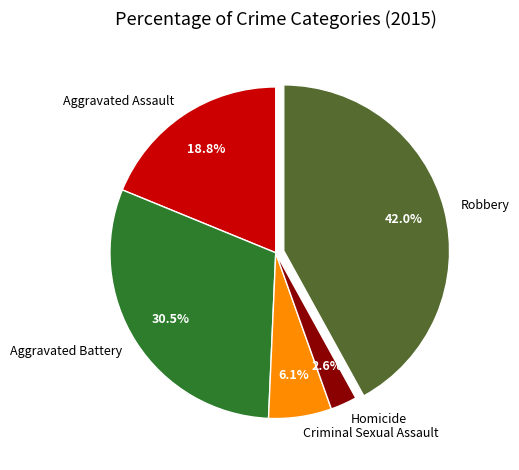

To the nearest percent, what is the combined percentage of Robbery and Homicide?

45%